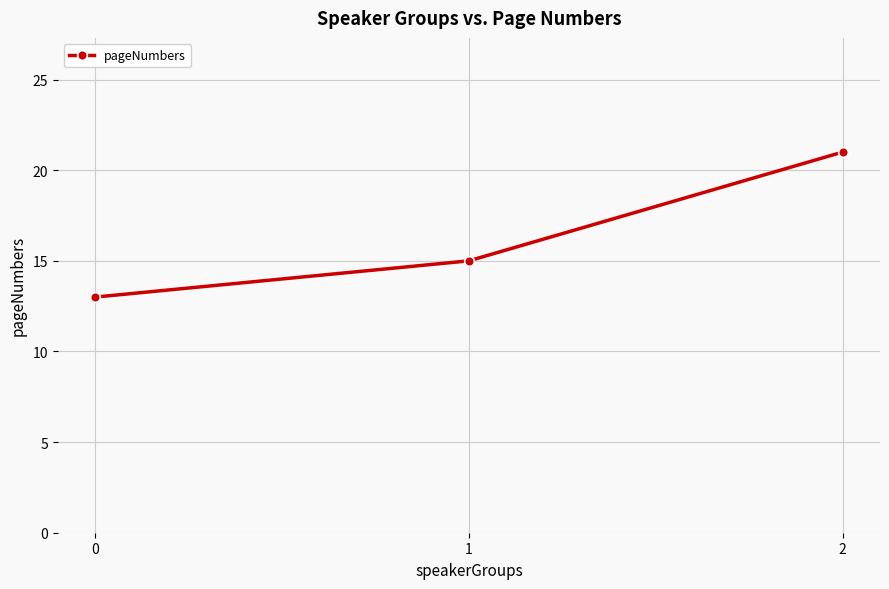

List the labels in order of value, largest first.

2, 1, 0